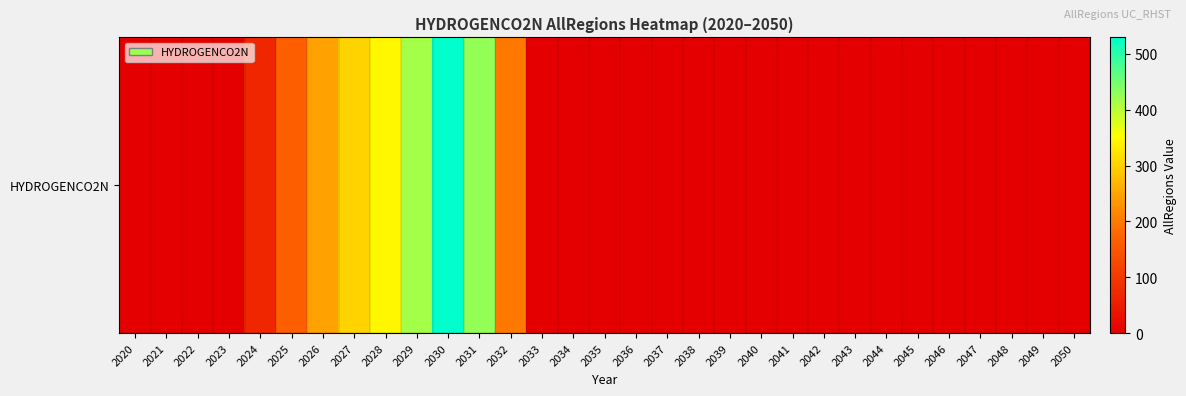

Between 2025 and 2031, which is larger?

2031